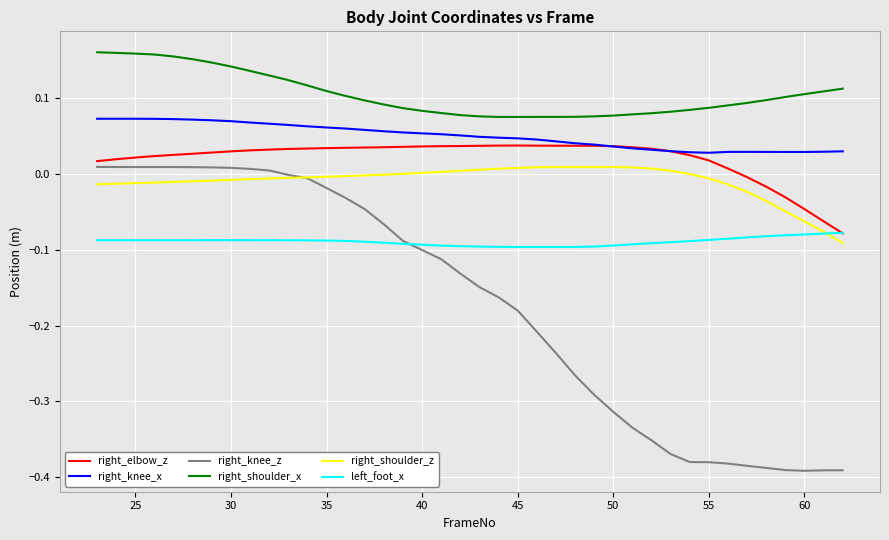

True or false: right_knee_x and right_knee_z cross at least once.

False